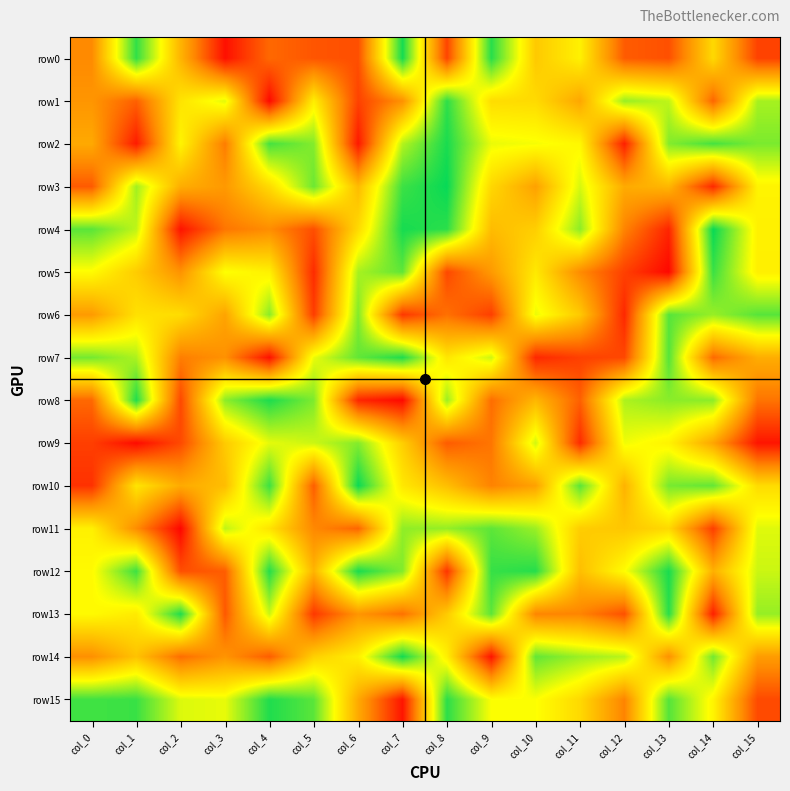

Reading right to left, list all the values displayed in this chart.

row0: col_15=-89	col_14=15	col_13=-80	col_12=-73	col_11=33	col_10=3	col_9=116	col_8=-87	col_7=122	col_6=-81	col_5=-77	col_4=-65	col_3=-120	col_2=-13	col_1=113	col_0=-44
row1: col_15=73	col_14=-67	col_13=65	col_12=78	col_11=-23	col_10=16	col_9=18	col_8=114	col_7=-39	col_6=-89	col_5=31	col_4=-124	col_3=53	col_2=23	col_1=-70	col_0=-36
row2: col_15=88	col_14=106	col_13=85	col_12=-110	col_11=38	col_10=46	col_9=50	col_8=121	col_7=69	col_6=-115	col_5=85	col_4=106	col_3=-53	col_2=36	col_1=-113	col_0=-21
row3: col_15=35	col_14=-104	col_13=-11	col_12=-20	col_11=57	col_10=-27	col_9=14	col_8=127	col_7=109	col_6=-8	col_5=93	col_4=16	col_3=-33	col_2=-18	col_1=75	col_0=-74
row4: col_15=33	col_14=127	col_13=-107	col_12=-48	col_11=82	col_10=7	col_9=-7	col_8=115	col_7=122	col_6=16	col_5=-81	col_4=-42	col_3=-57	col_2=-118	col_1=65	col_0=99
row5: col_15=32	col_14=110	col_13=-125	col_12=-90	col_11=-43	col_10=27	col_9=-33	col_8=-85	col_7=97	col_6=73	col_5=-103	col_4=33	col_3=44	col_2=-38	col_1=5	col_0=41
row6: col_15=100	col_14=78	col_13=100	col_12=-105	col_11=3	col_10=50	col_9=-91	col_8=-60	col_7=-95	col_6=86	col_5=-92	col_4=83	col_3=-25	col_2=18	col_1=21	col_0=-32
row7: col_15=-18	col_14=-64	col_13=101	col_12=-85	col_11=-90	col_10=-105	col_9=60	col_8=25	col_7=119	col_6=96	col_5=50	col_4=-119	col_3=-39	col_2=-52	col_1=71	col_0=90
row8: col_15=-58	col_14=82	col_13=83	col_12=71	col_11=-70	col_10=-11	col_9=-62	col_8=77	col_7=-124	col_6=-106	col_5=87	col_4=120	col_3=82	col_2=-85	col_1=119	col_0=-65
row9: col_15=-117	col_14=-24	col_13=35	col_12=48	col_11=-103	col_10=59	col_9=-57	col_8=-73	col_7=7	col_6=85	col_5=61	col_4=52	col_3=4	col_2=-84	col_1=-123	col_0=-91
row10: col_15=17	col_14=96	col_13=89	col_12=-14	col_11=99	col_10=-27	col_9=-49	col_8=-5	col_7=26	col_6=126	col_5=-72	col_4=109	col_3=-6	col_2=-20	col_1=24	col_0=-99
row11: col_15=54	col_14=-91	col_13=15	col_12=1	col_11=6	col_10=77	col_9=98	col_8=79	col_7=81	col_6=-67	col_5=-45	col_4=23	col_3=65	col_2=-126	col_1=-42	col_0=33
row12: col_15=61	col_14=-16	col_13=121	col_12=42	col_11=-5	col_10=117	col_9=111	col_8=-97	col_7=85	col_6=121	col_5=-13	col_4=117	col_3=-72	col_2=-81	col_1=109	col_0=40
row13: col_15=79	col_14=-110	col_13=116	col_12=-80	col_11=-48	col_10=-47	col_9=98	col_8=4	col_7=-60	col_6=-36	col_5=-95	col_4=61	col_3=-75	col_2=119	col_1=28	col_0=40
row14: col_15=-31	col_14=91	col_13=-39	col_12=67	col_11=77	col_10=96	col_9=-117	col_8=32	col_7=123	col_6=32	col_5=8	col_4=-72	col_3=-37	col_2=-62	col_1=-2	col_0=-40
row15: col_15=-84	col_14=36	col_13=101	col_12=-48	col_11=15	col_10=44	col_9=44	col_8=115	col_7=-117	col_6=-21	col_5=99	col_4=119	col_3=51	col_2=55	col_1=110	col_0=108